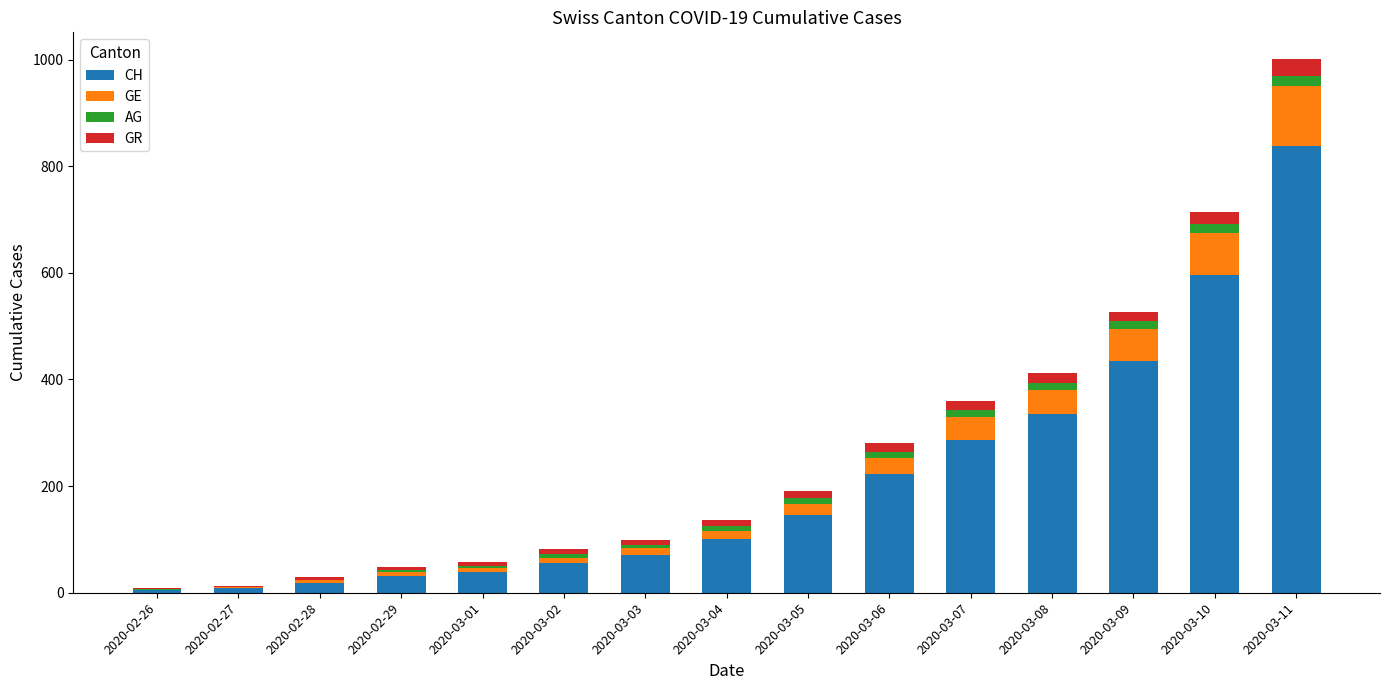

At which label does CH reach its peak?

2020-03-11